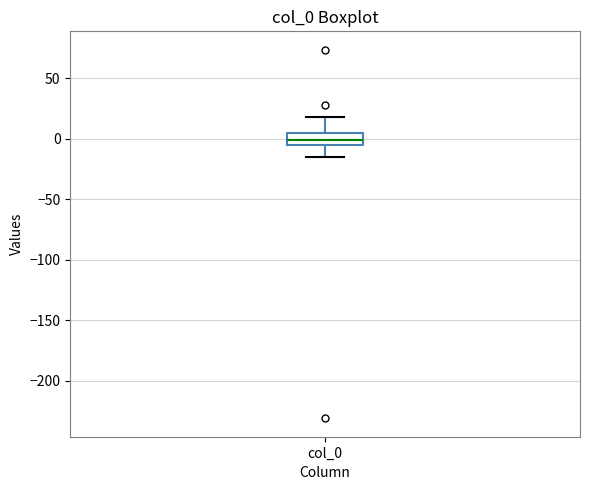

Read this box plot against the y-axis: the position of the median line, the range covered by the box, and the ends of both whiskers. The values are not printed on the chart, so give them approximately, as read against the axis.

median 0, box -5 to 5, whiskers -15 to 20